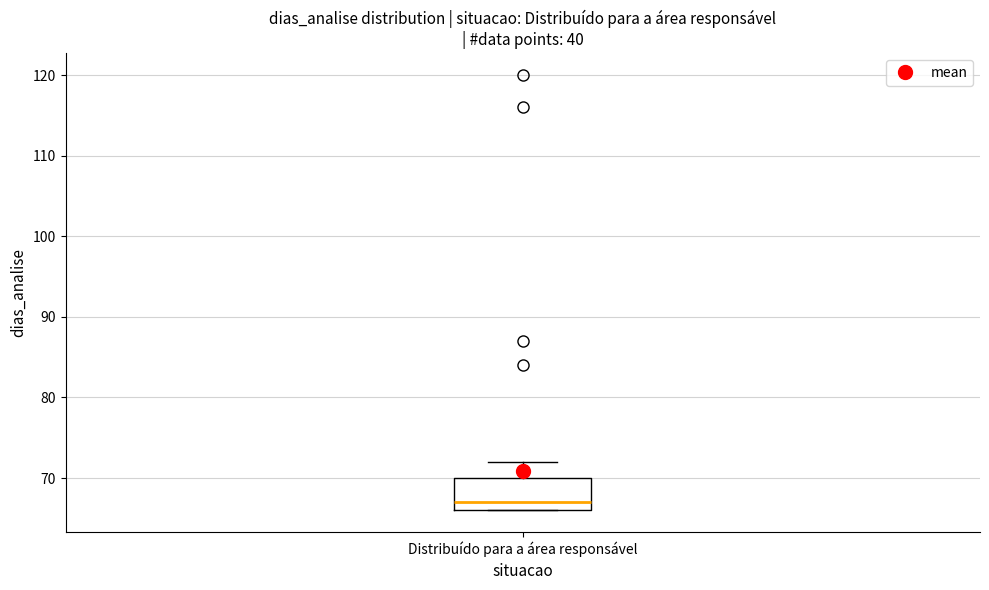

Transcribe this box plot: give where the median line is, the range the box spans, and where the two whiskers end, as read against the y-axis. The values are not printed on the chart, so give them approximately, as read against the axis.

median 67, box 66 to 70, whiskers 66 to 72